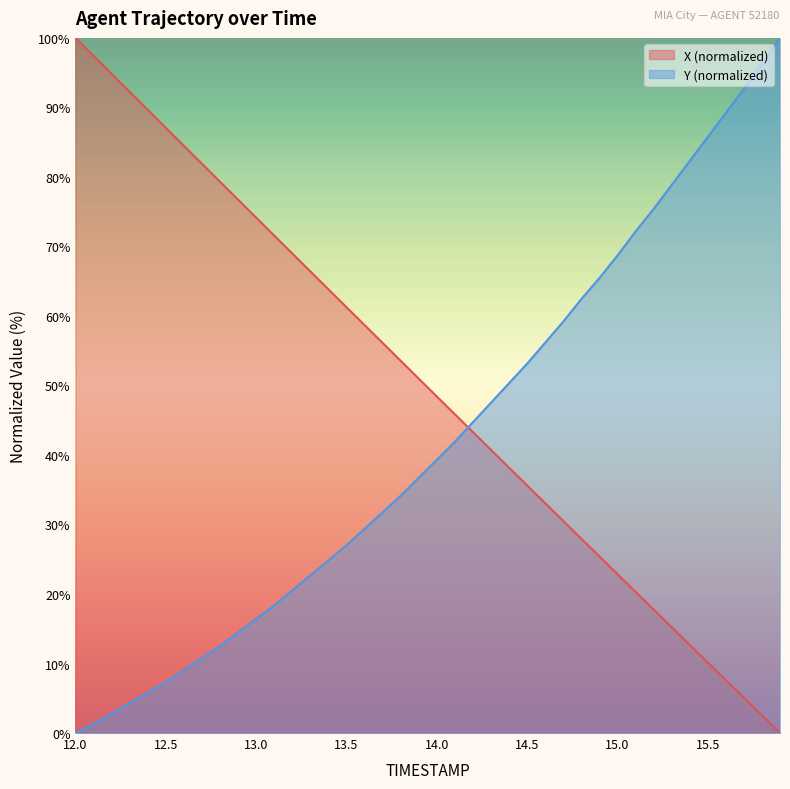

What are all the series names shown in the legend?

X (normalized), Y (normalized)